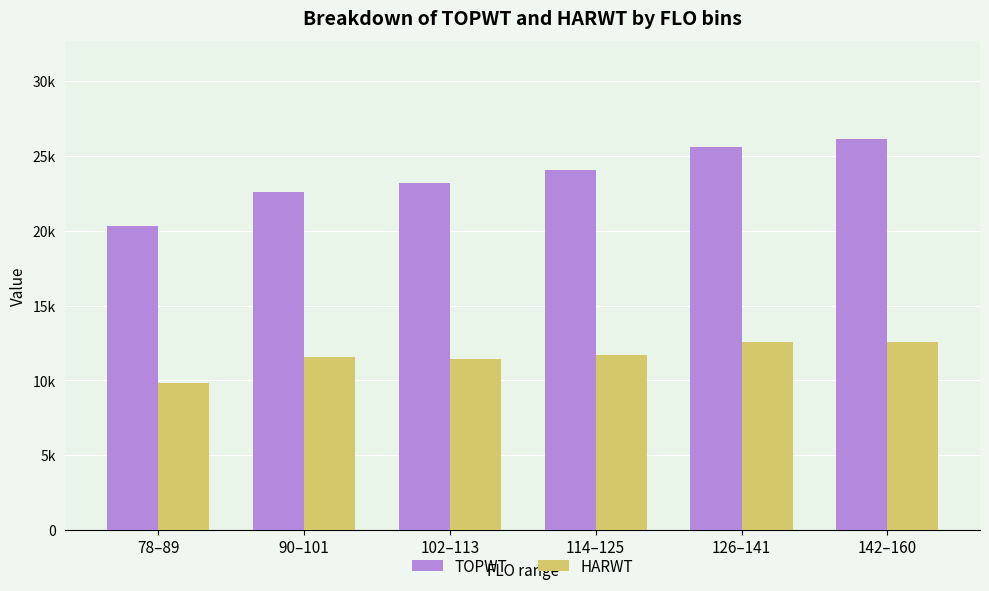

At which category is the sum across all series the highest?

142–160